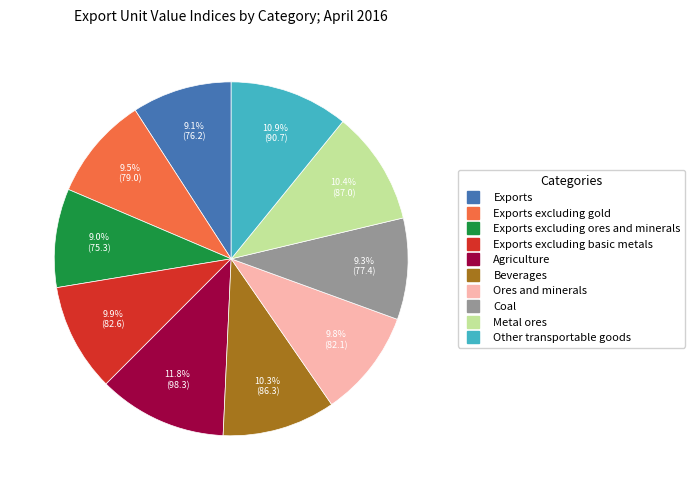

Is there a majority slice in this chart?

No